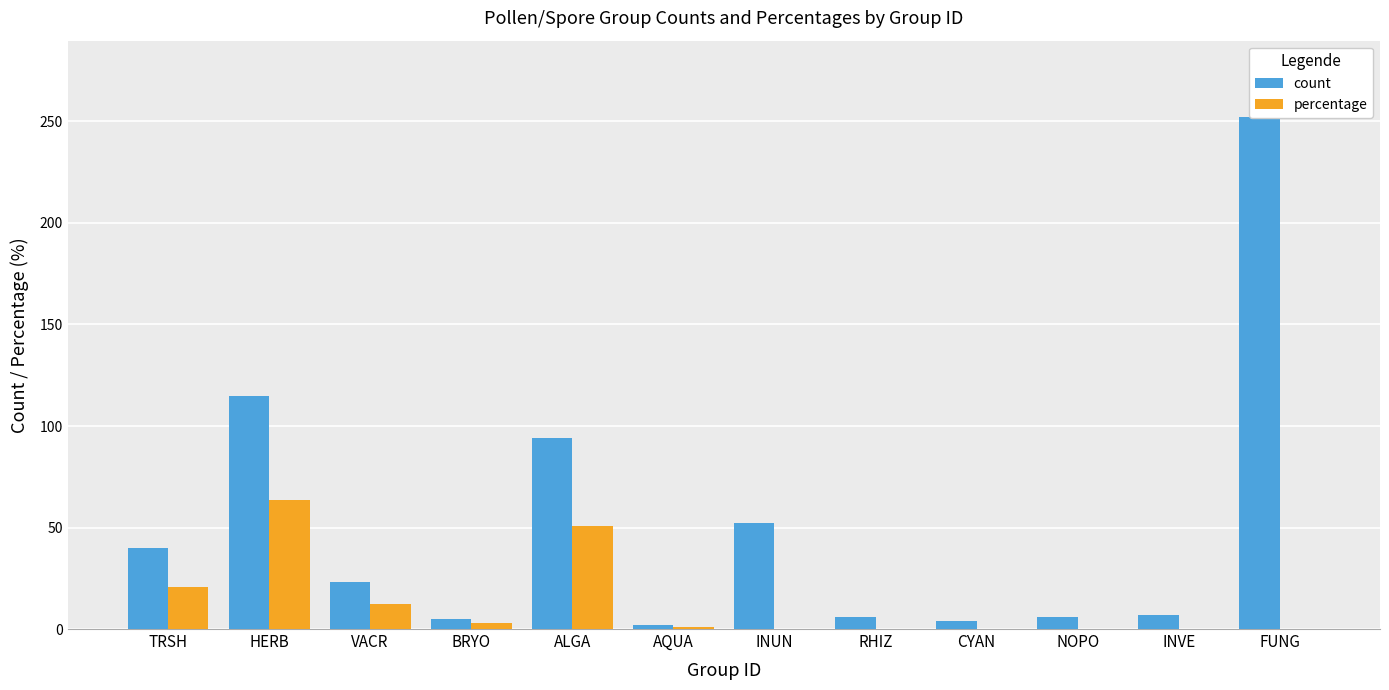

Which has a higher value, FUNG or HERB?

FUNG